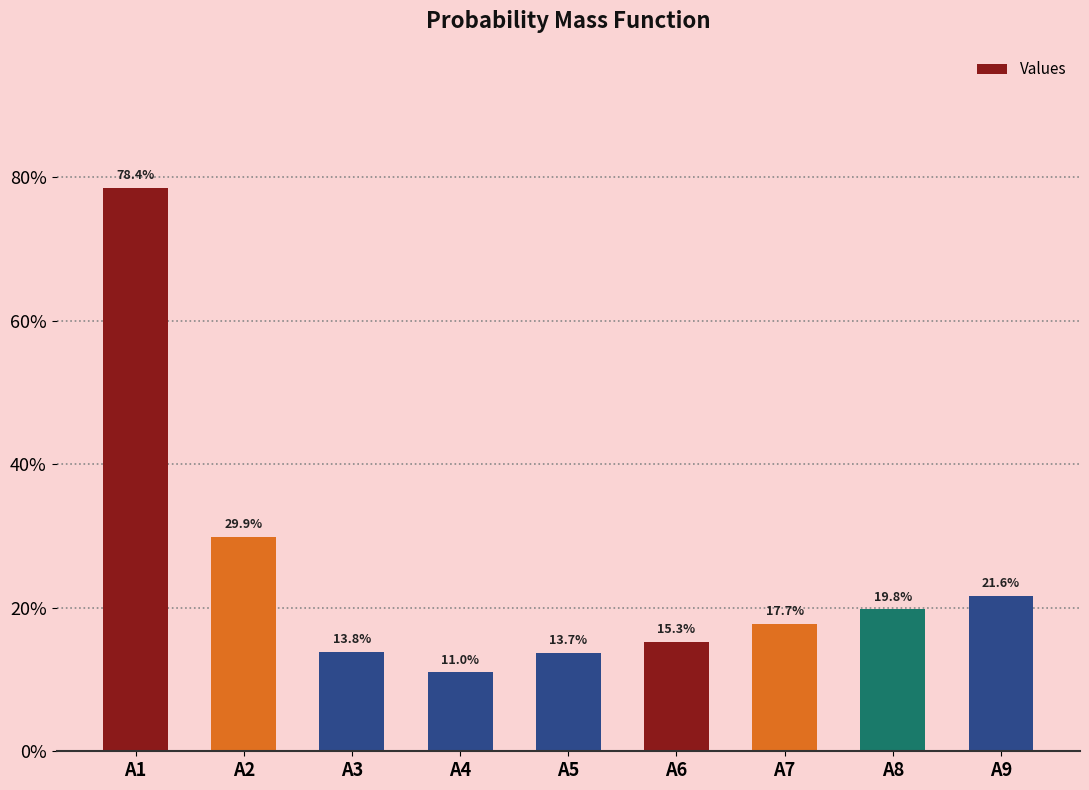

The value at A5 is 0.2. True or false?

False